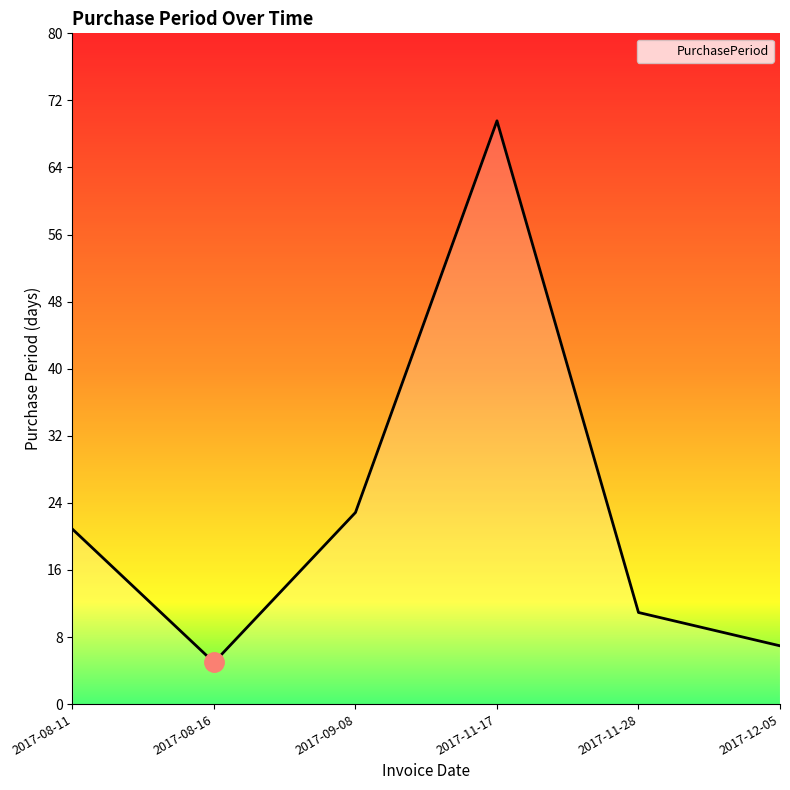

Reading right to left, transcribe all the data shown in this chart.

7	11	70	23	5	21